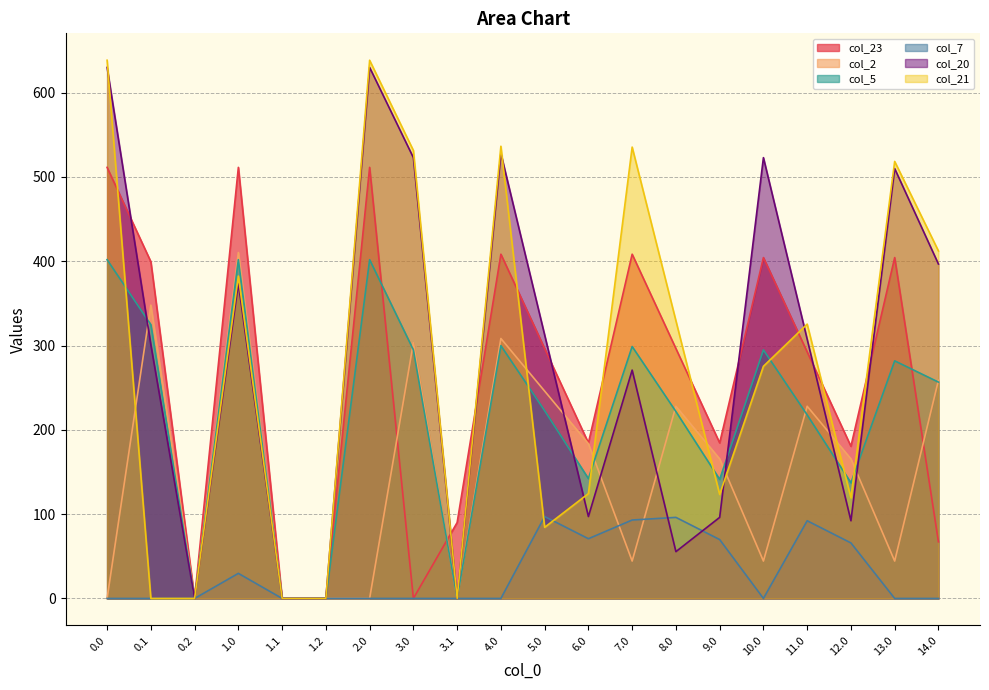

How many series are shown in this chart?

6